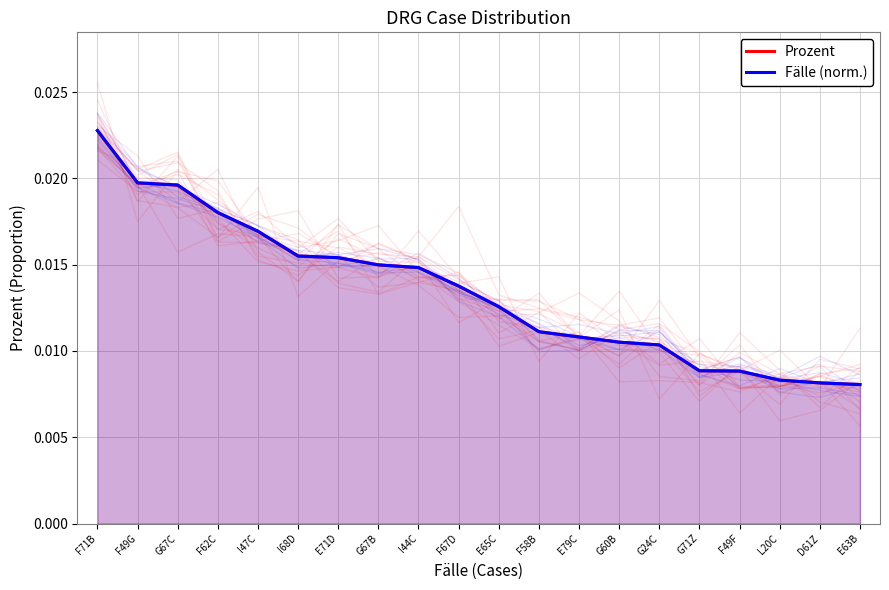

True or false: Prozent has a value of 0.0 at F58B.

True